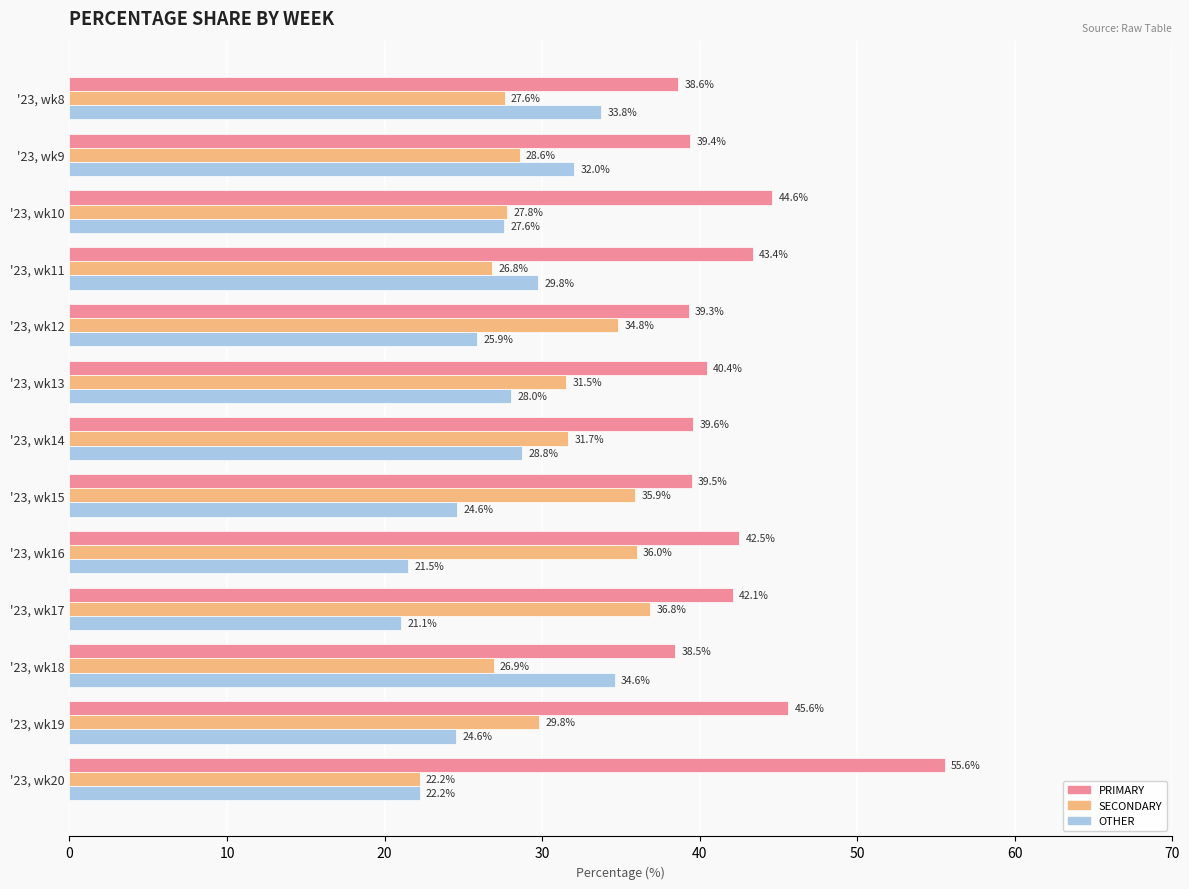

Which series has the largest total across all categories?

PRIMARY